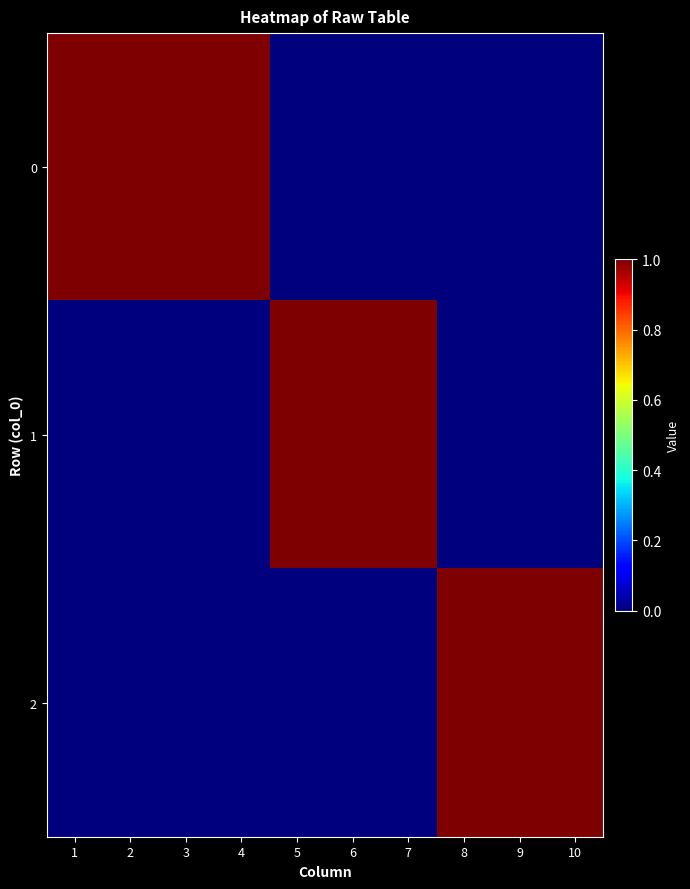

What is the total value across all series at 3?

1